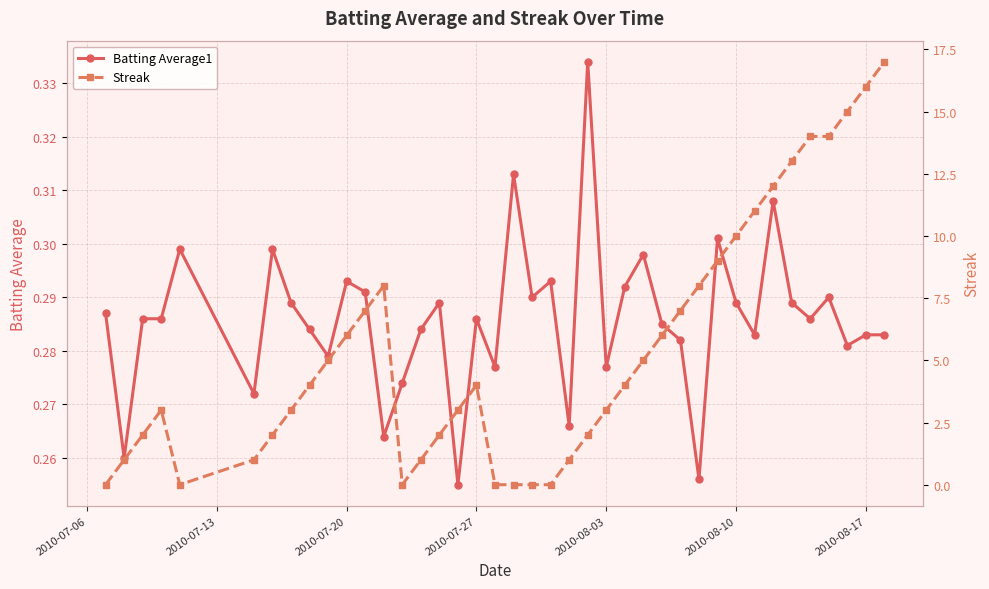

Count the Batting Average1 values in the range 0 to 1.

40